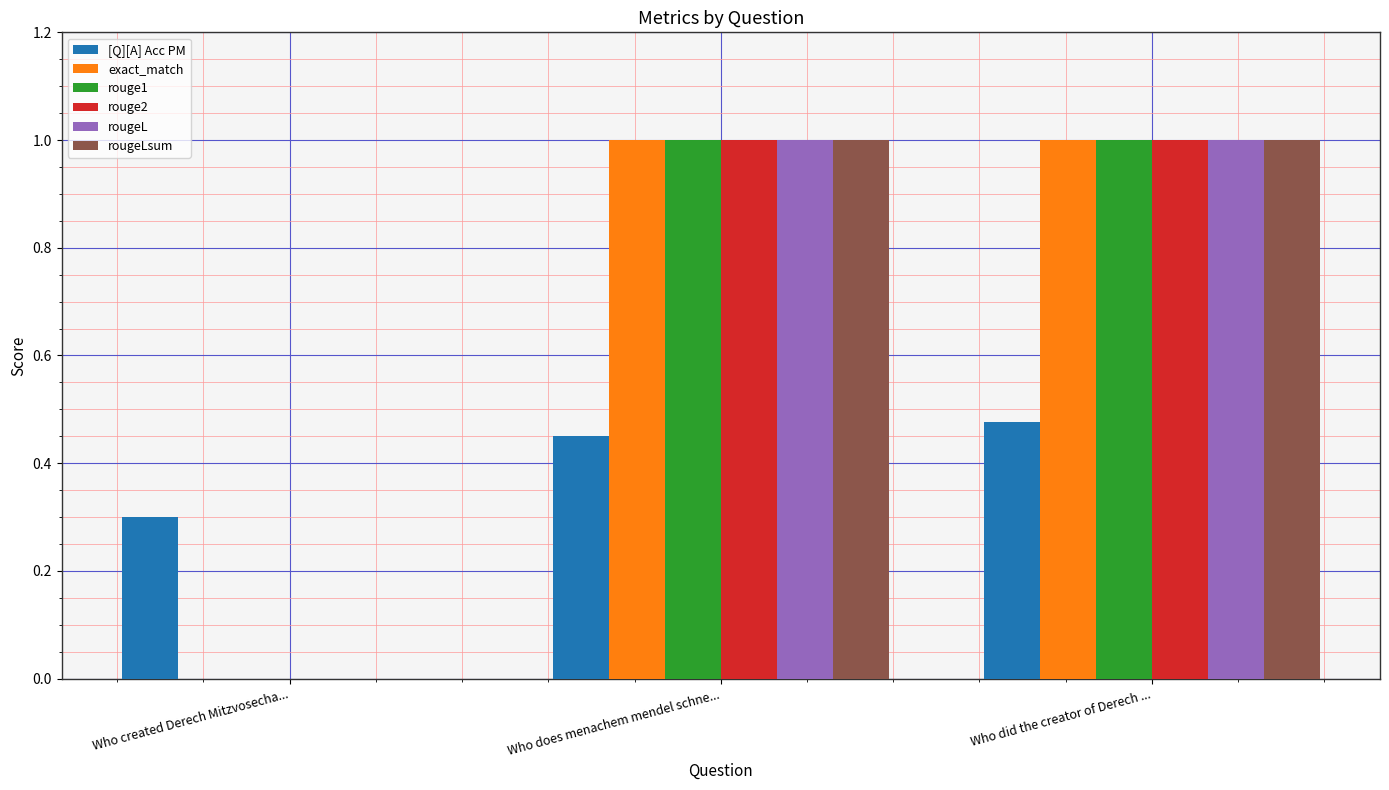

What is the maximum value for exact_match?

1.0